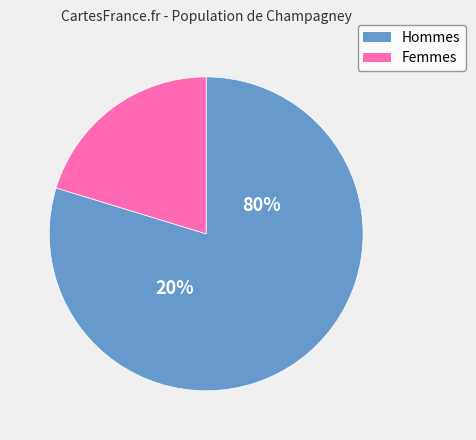

Between 7 and 1, which is larger?

7